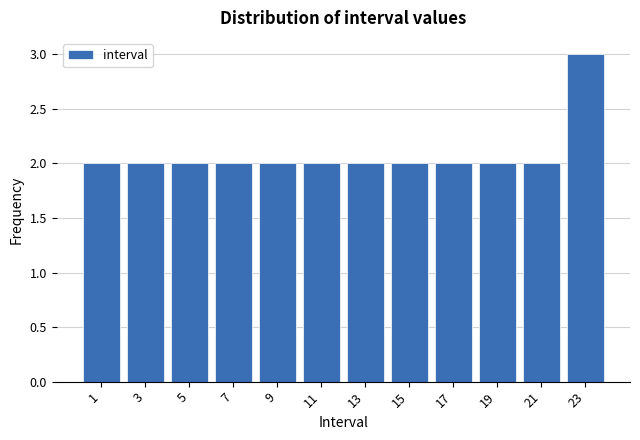

Reading left to right, list every bar in this chart as the range it spans on the x-axis followed by its height. The values are not printed on the chart, so give them approximately, as read against the axis.

0 to 2: 2
2 to 4: 2
4 to 6: 2
6 to 8: 2
8 to 10: 2
10 to 12: 2
12 to 14: 2
14 to 16: 2
16 to 18: 2
18 to 20: 2
20 to 22: 2
22 to 24: 3